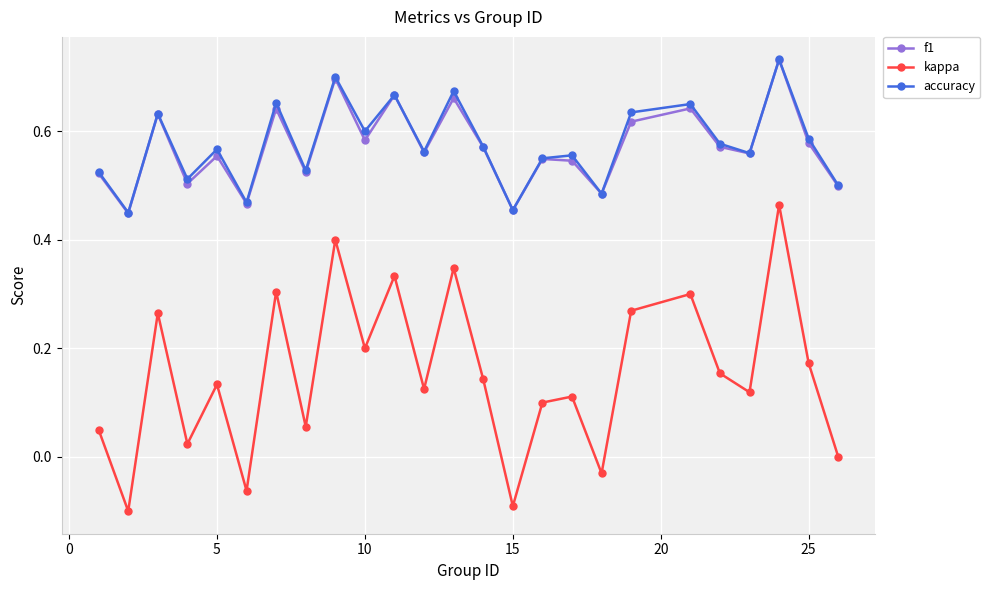

At how many categories does at least one series exceed 0?

25